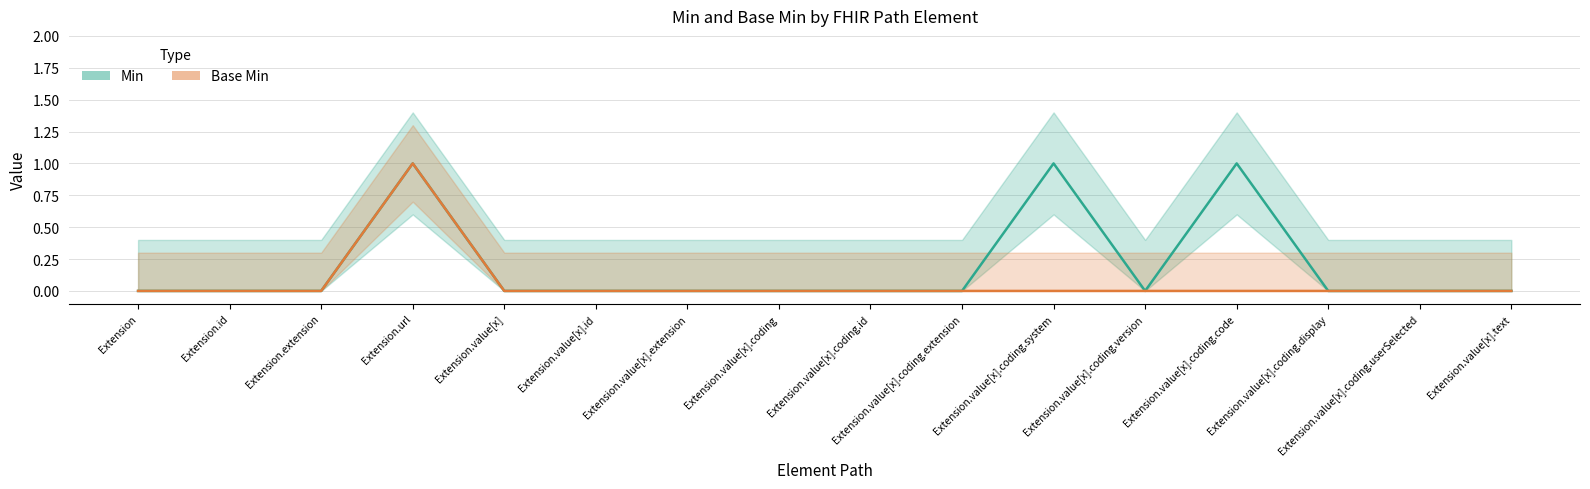

Reading right to left, what are all the values shown in this chart?

Min: Extension.value[x].text=0	Extension.value[x].coding.userSelected=0	Extension.value[x].coding.display=0	Extension.value[x].coding.code=1	Extension.value[x].coding.version=0	Extension.value[x].coding.system=1	Extension.value[x].coding.extension=0	Extension.value[x].coding.id=0	Extension.value[x].coding=0	Extension.value[x].extension=0	Extension.value[x].id=0	Extension.value[x]=0	Extension.url=1	Extension.extension=0	Extension.id=0	Extension=0
Base Min: Extension.value[x].text=0	Extension.value[x].coding.userSelected=0	Extension.value[x].coding.display=0	Extension.value[x].coding.code=0	Extension.value[x].coding.version=0	Extension.value[x].coding.system=0	Extension.value[x].coding.extension=0	Extension.value[x].coding.id=0	Extension.value[x].coding=0	Extension.value[x].extension=0	Extension.value[x].id=0	Extension.value[x]=0	Extension.url=1	Extension.extension=0	Extension.id=0	Extension=0